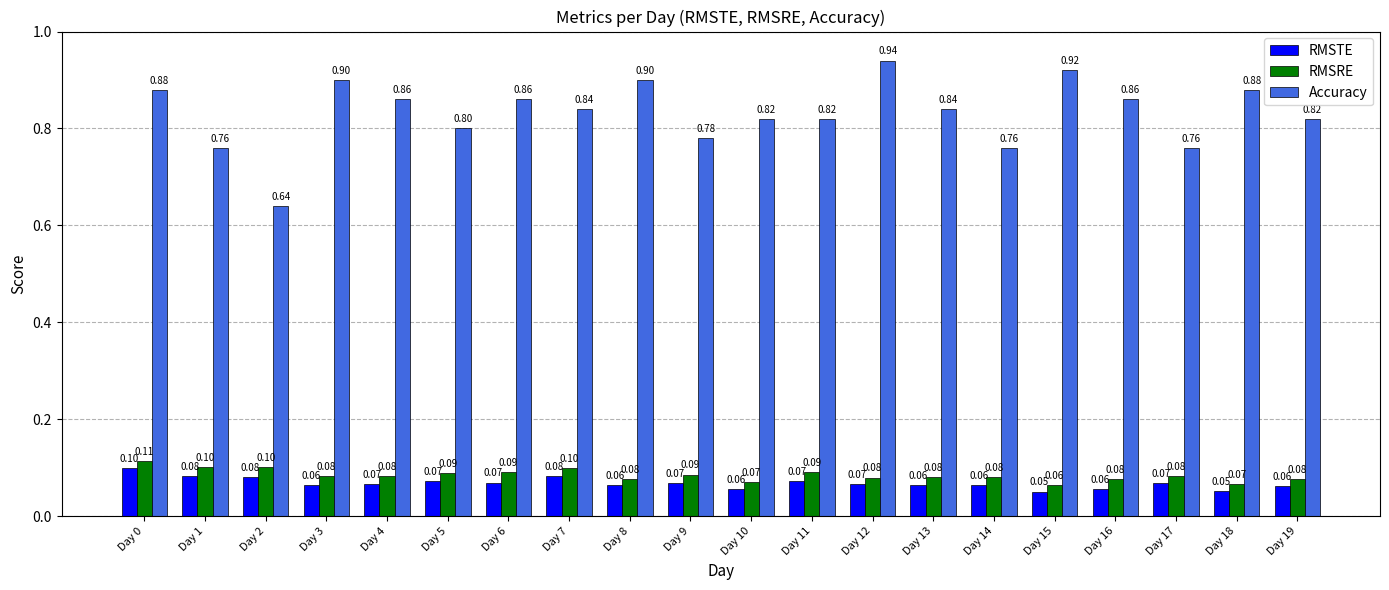

Which series has the largest range (max minus min)?

Accuracy